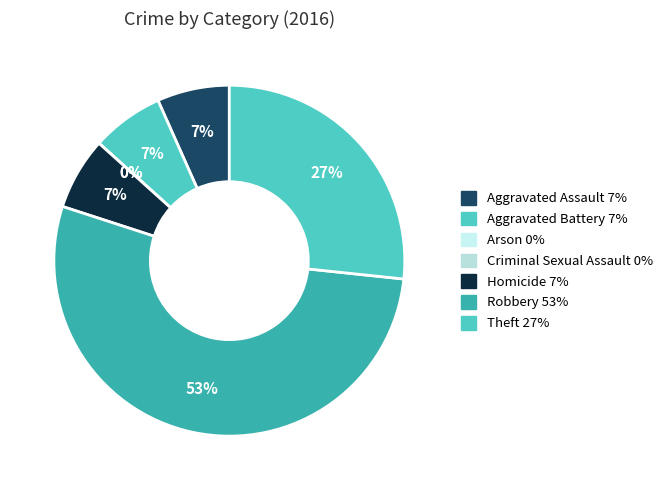

To the nearest percent, what is the average slice percentage?

14%